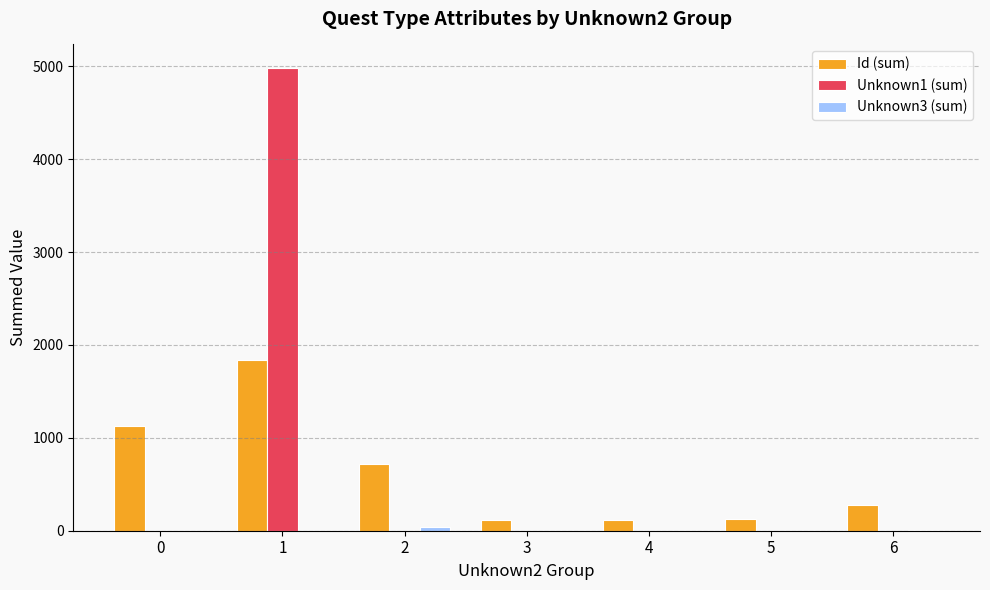

What is the maximum value shown in the chart?

4985